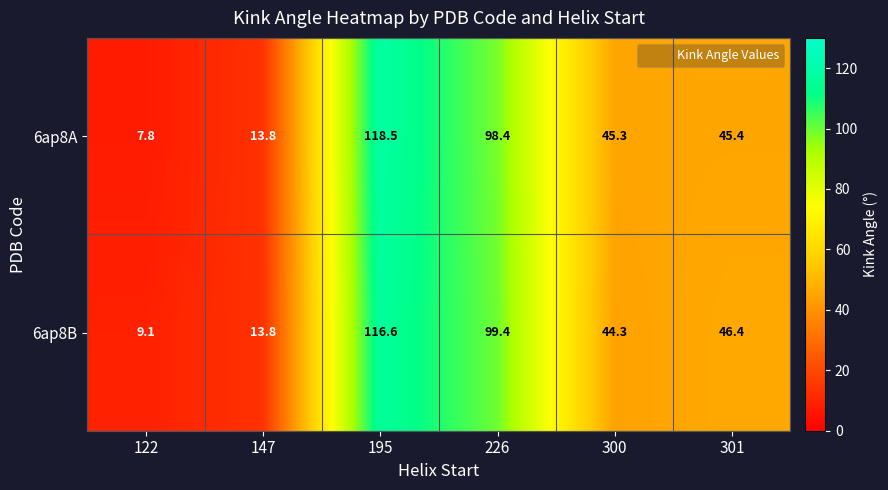

What is the total value across all series at 195?

235.1